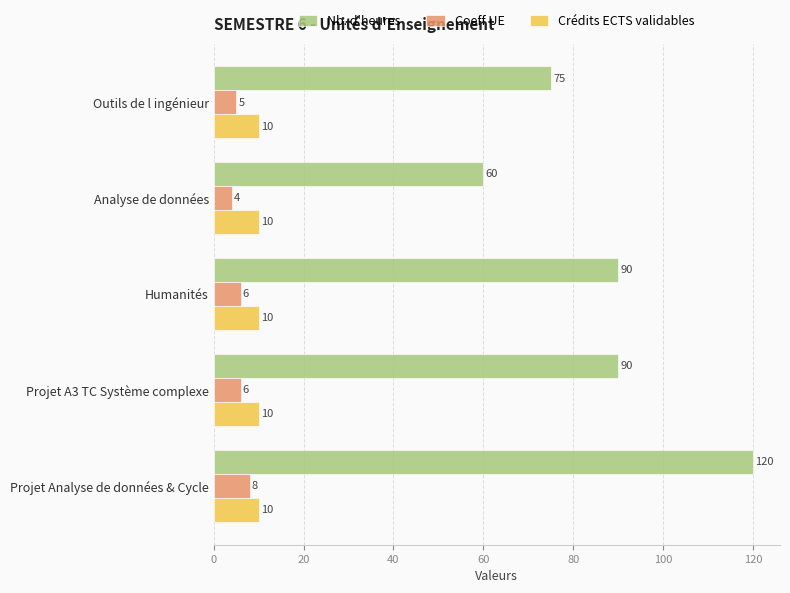

How many distinct data groups are displayed?

3